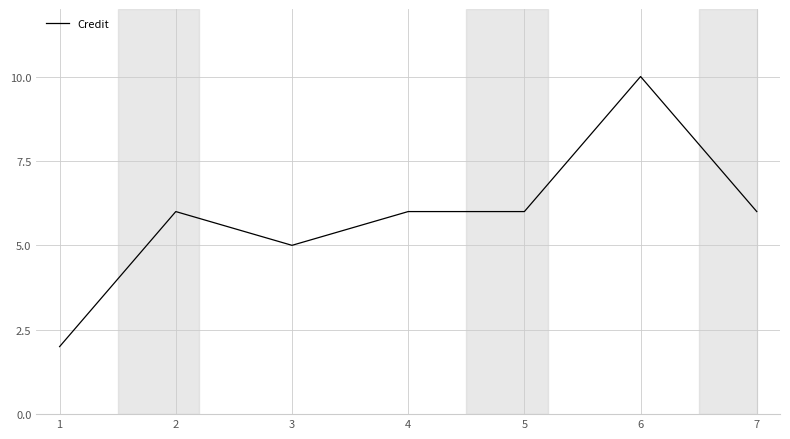

What is the greatest value displayed?

10